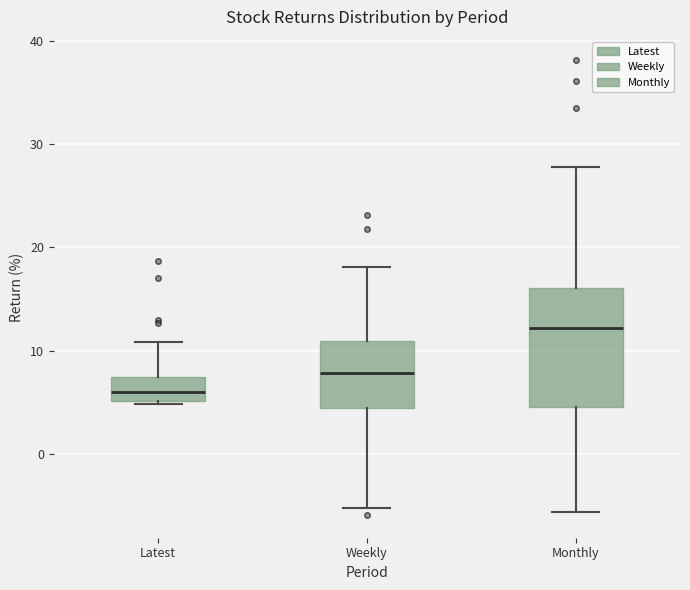

Which box is the tallest, from its lower edge to its upper edge?

Monthly